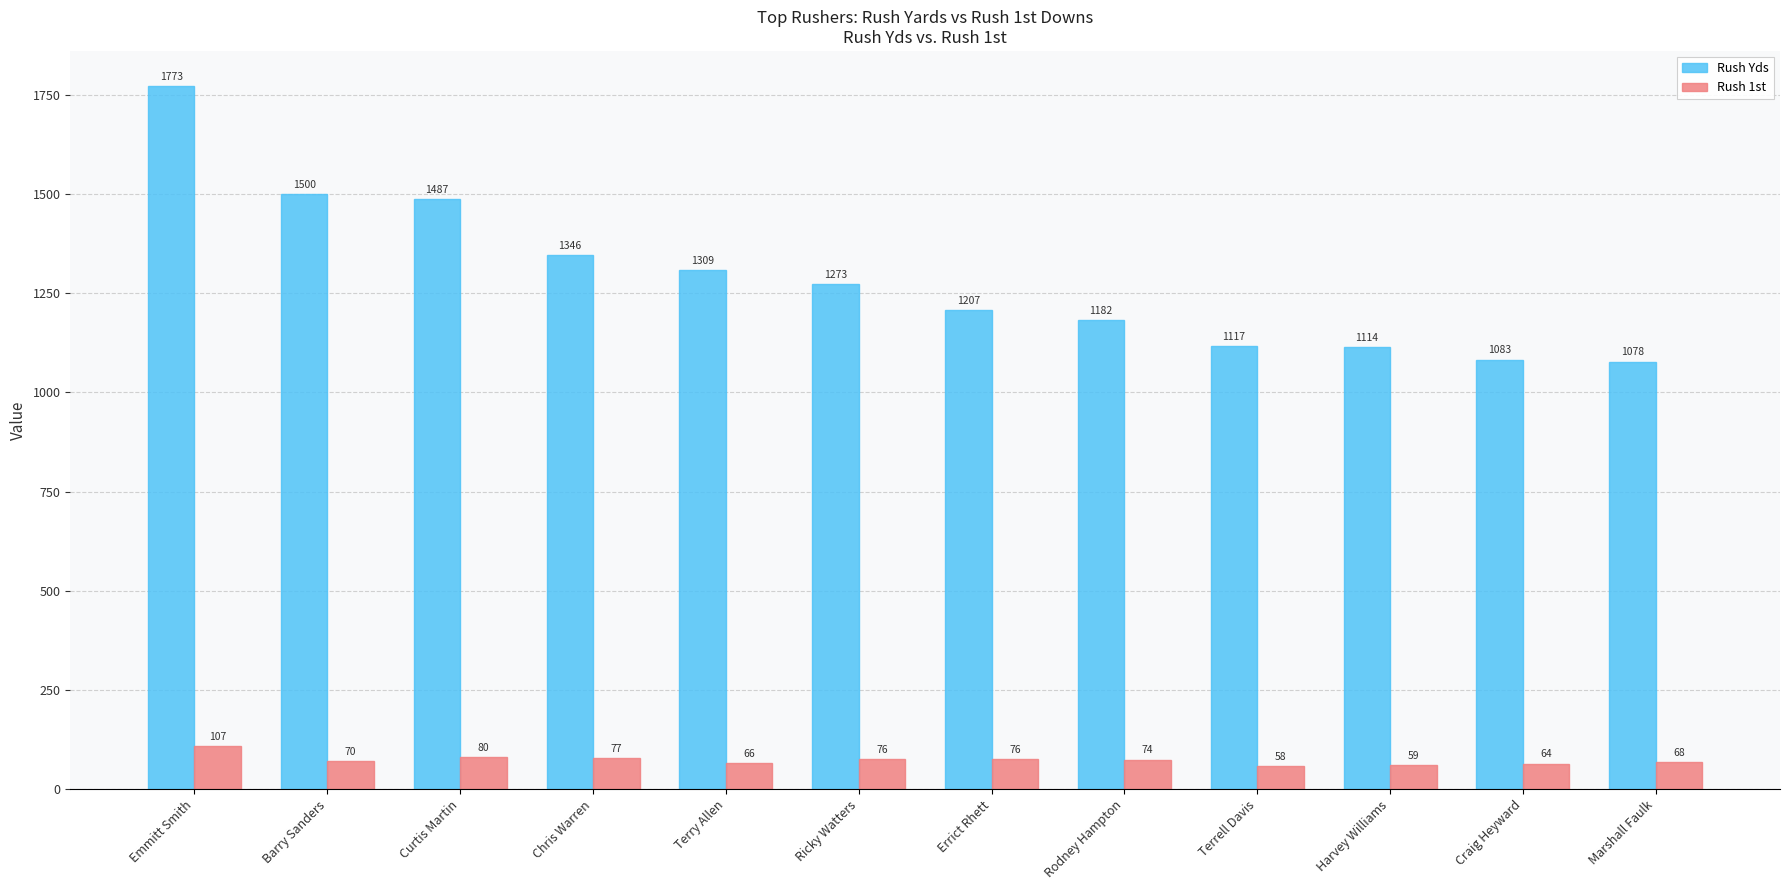

What is the label of the 7th bar from the right?

Ricky Watters